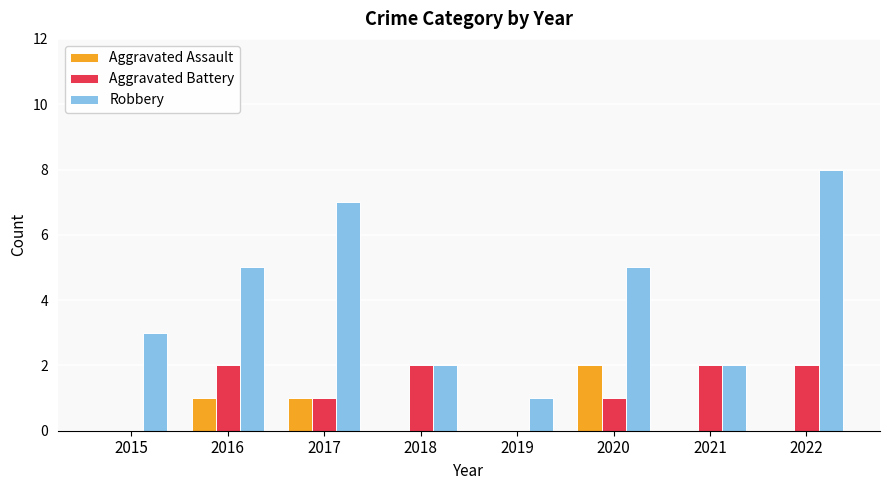

Which category has the highest value in the Aggravated Assault series?

2020